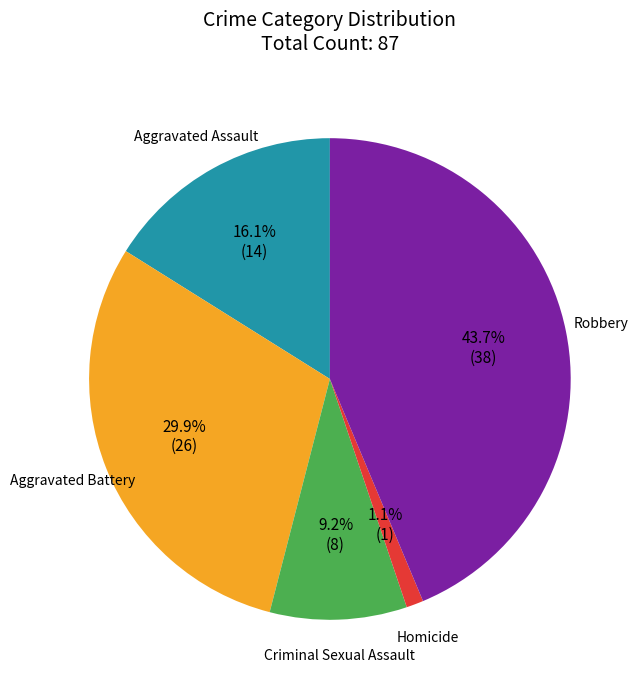

What is the largest slice in the pie chart?

Robbery